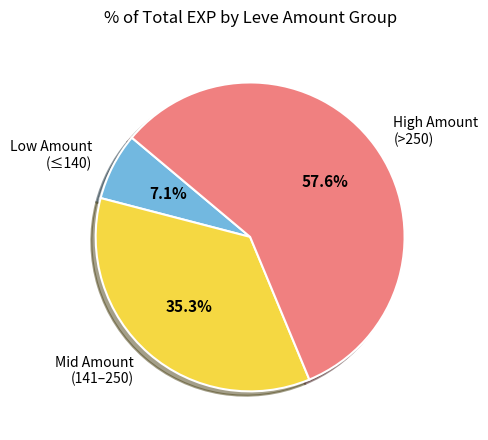

What percentage is NOT represented by High Amount (>250)?

42.4%